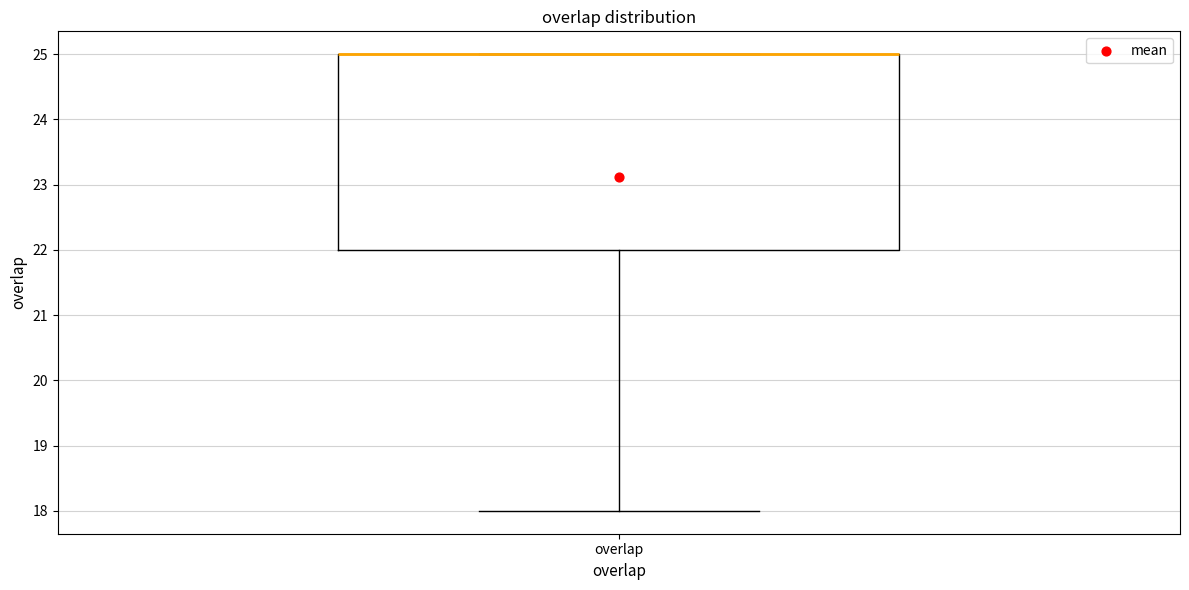

Transcribe this box plot: give where the median line is, the range the box spans, and where the two whiskers end, as read against the y-axis. The values are not printed on the chart, so give them approximately, as read against the axis.

median 25 (drawn on the box's upper edge), box 22 to 25, whiskers 18 to 25